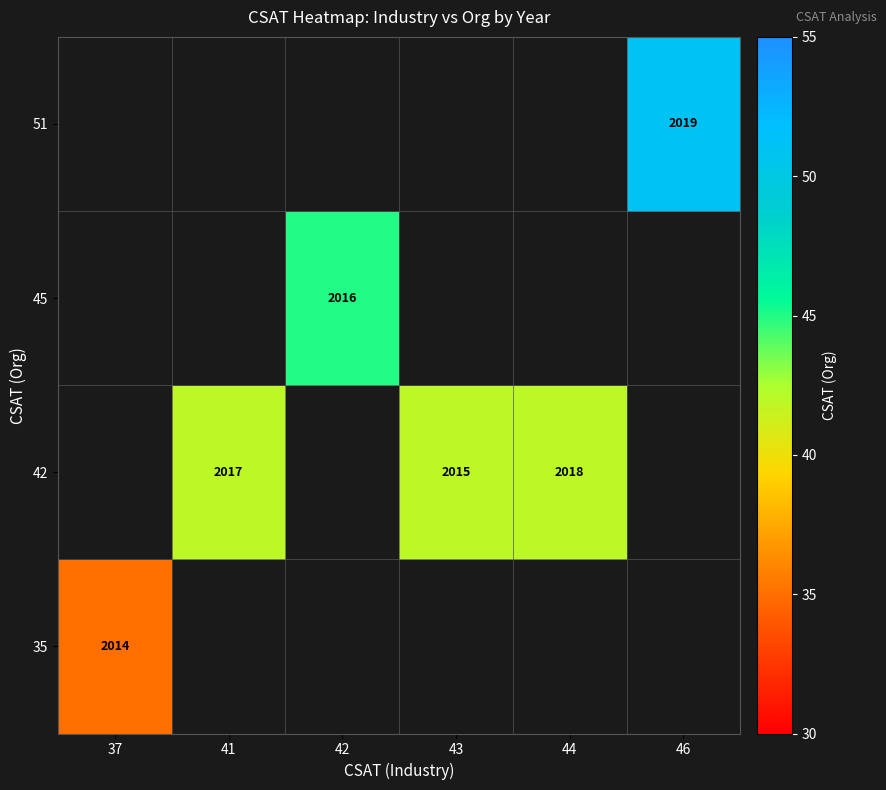

Is it true that 45 equals 2016 at 42?

True